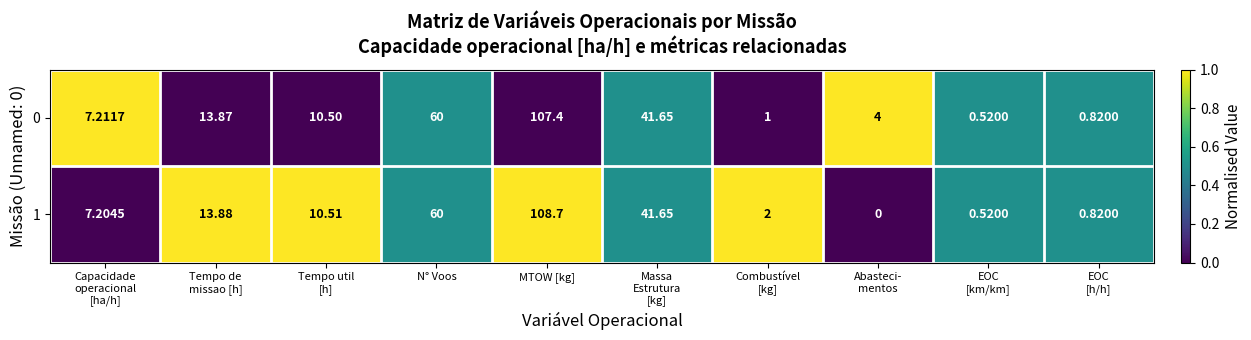

At which label is 0 closest to 53?

N° Voos